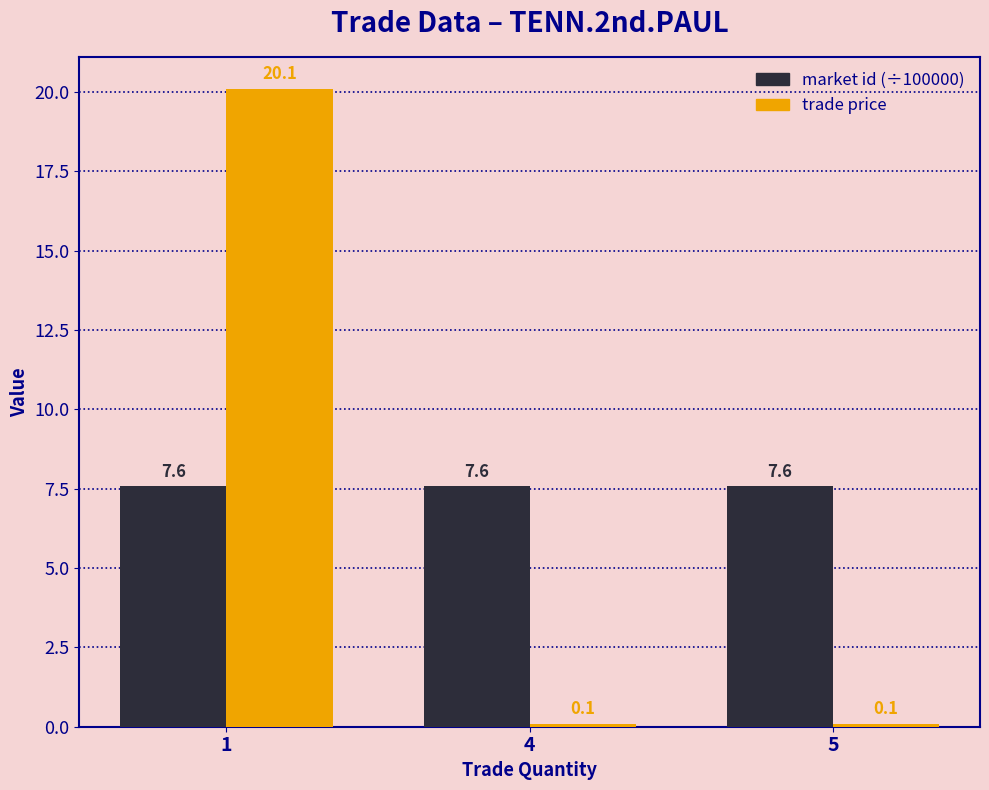

How many categories are shown in the chart?

3